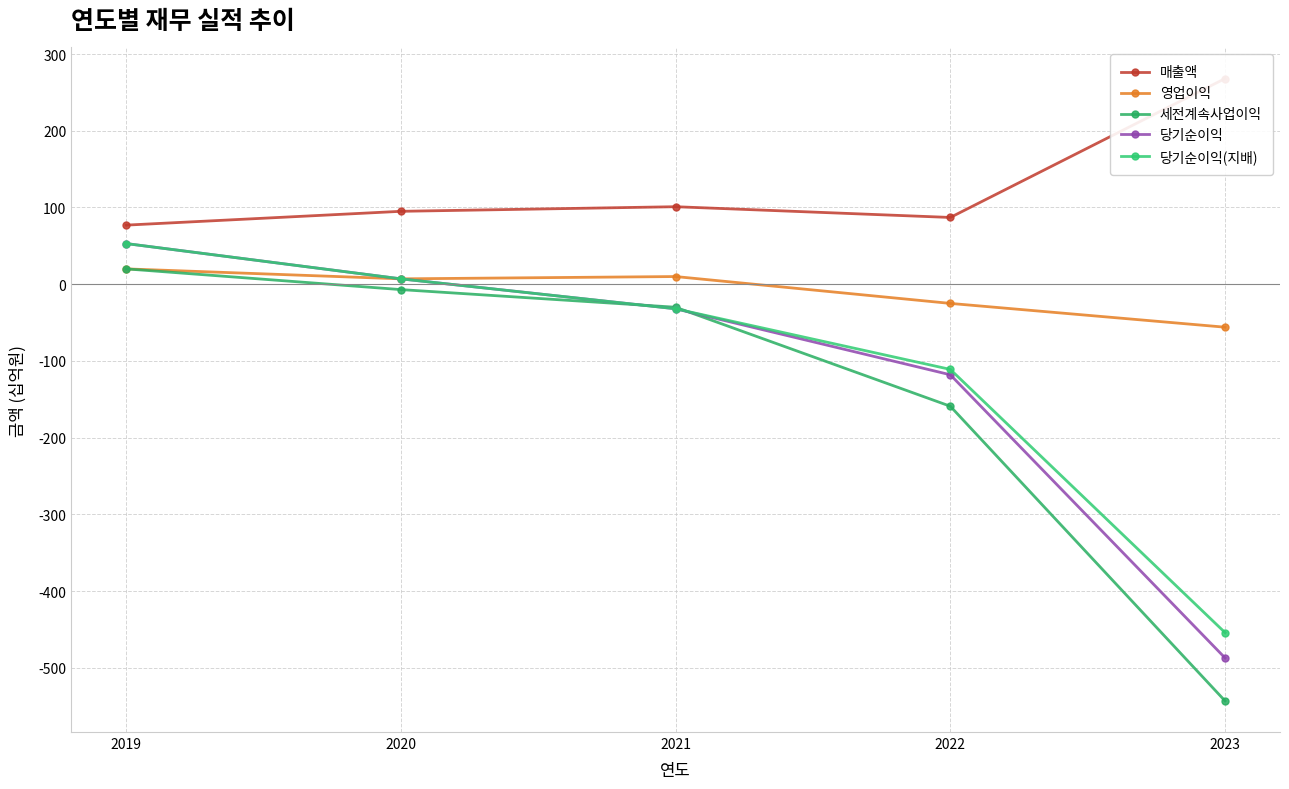

What is the total value across all series at 2021?

17